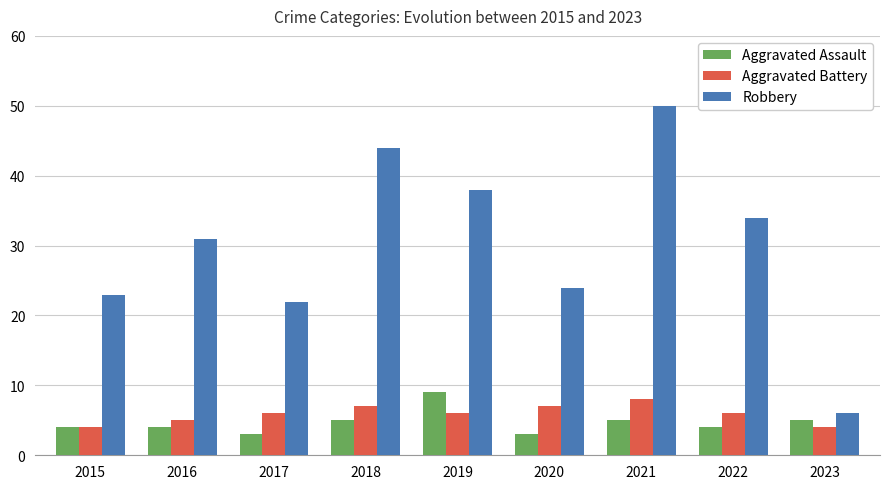

What is the maximum value shown in the chart?

50